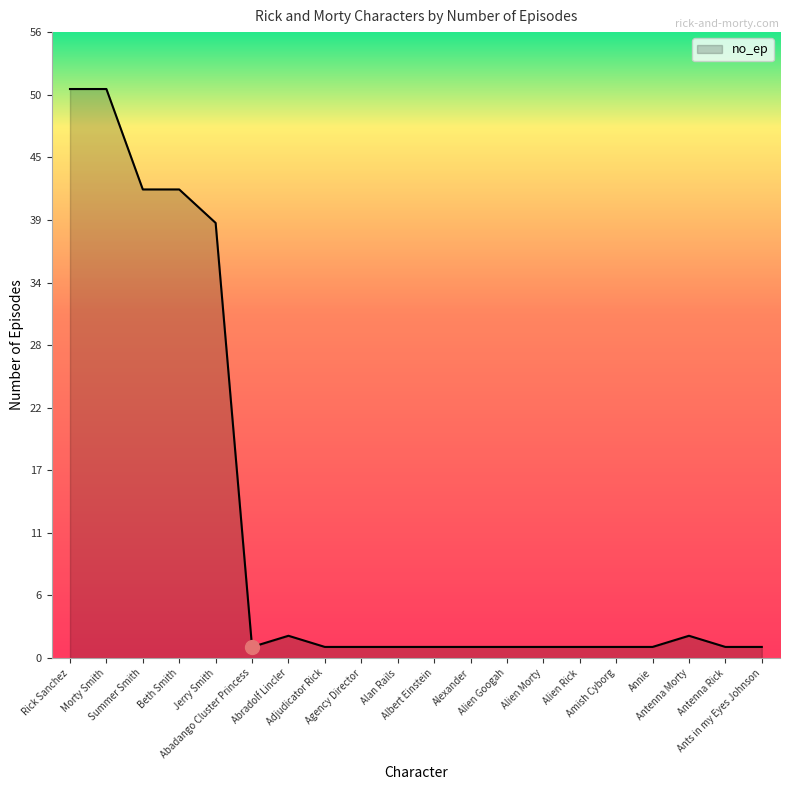

What is the change in value from Rick Sanchez to Summer Smith?

-9